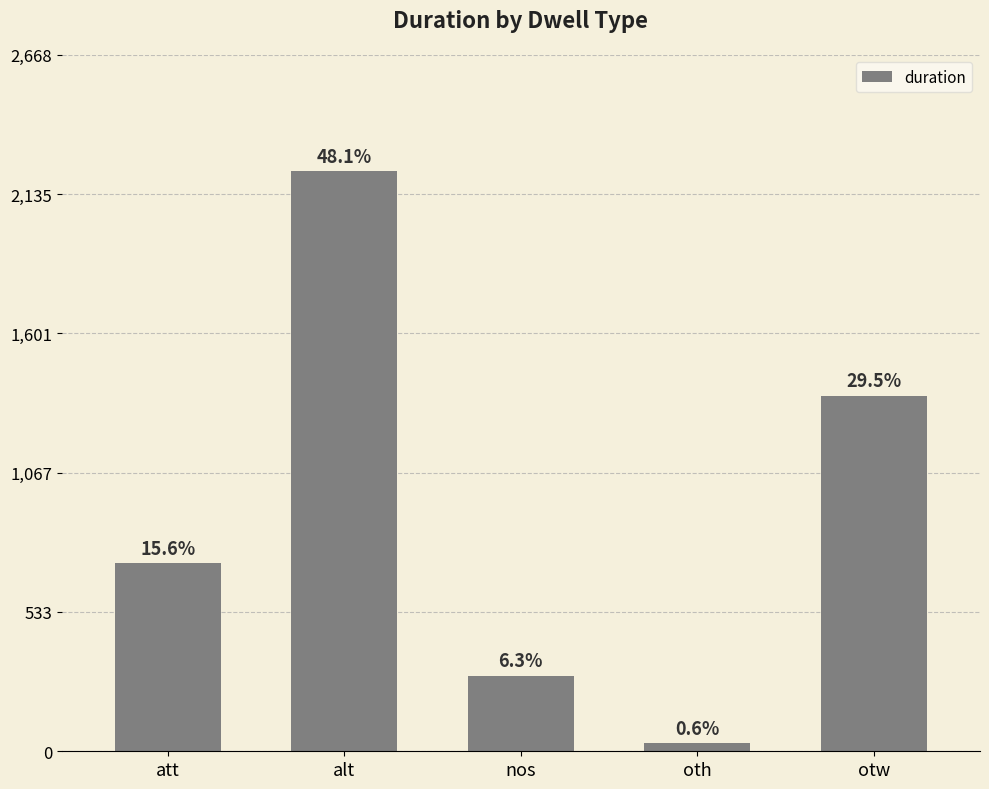

What is the greatest value displayed?

2224